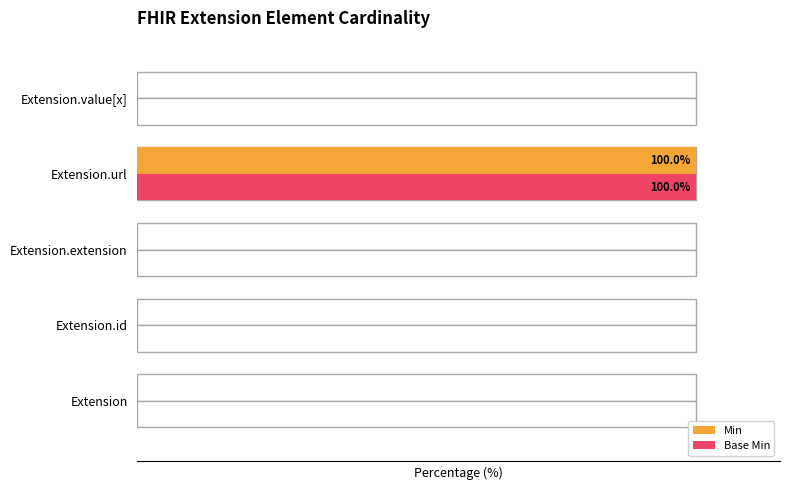

What is the difference between the maximum and minimum values in the Min series?

100